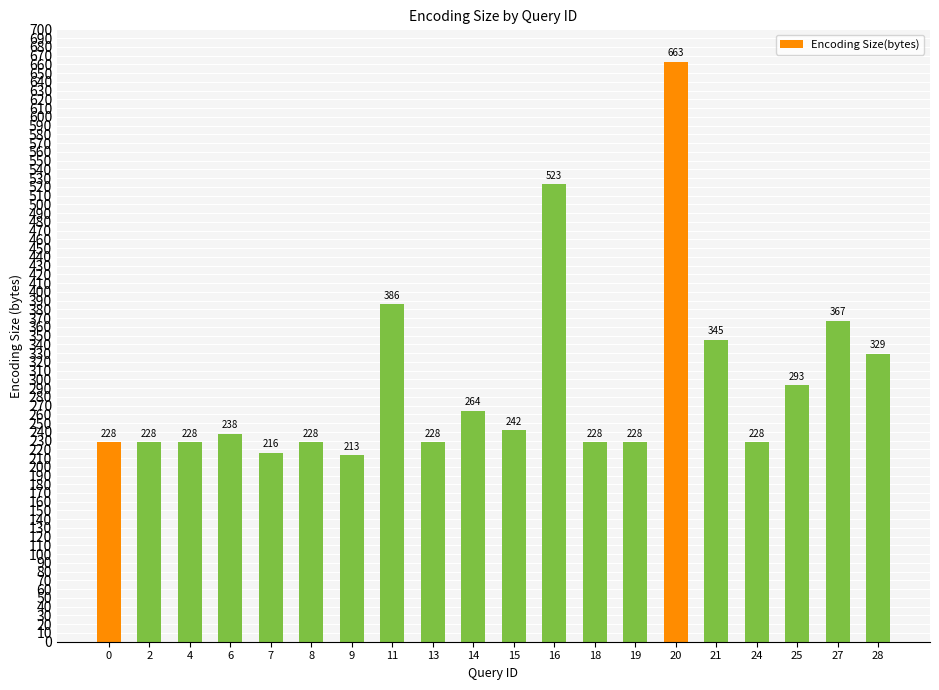

What is the average value?

295